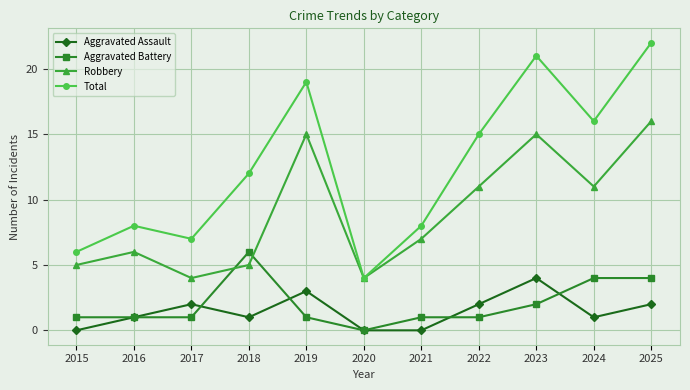

What are all the series names shown in the legend?

Aggravated Assault, Aggravated Battery, Robbery, Total